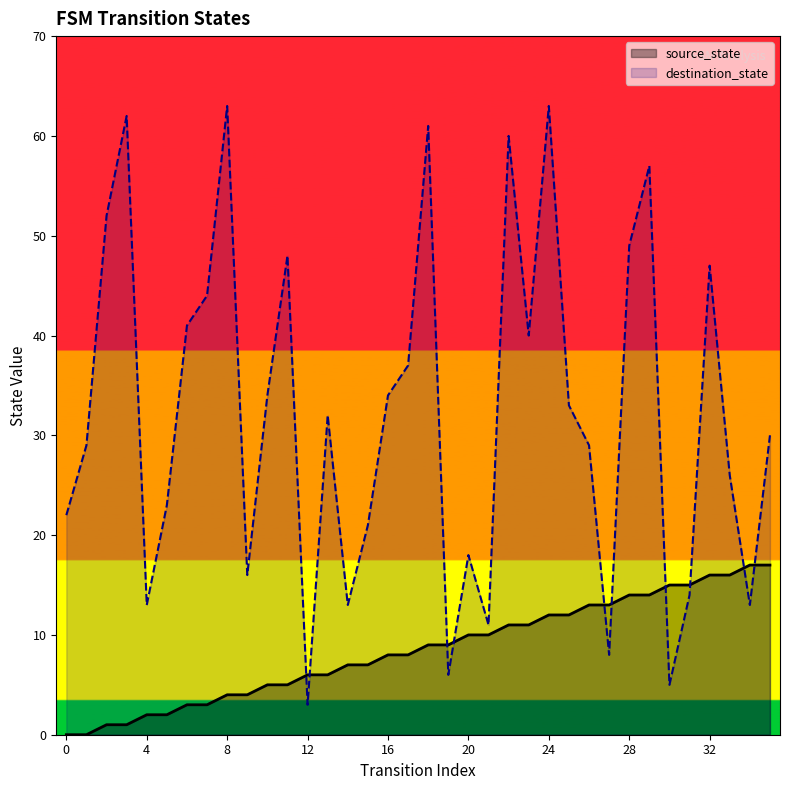

In destination_state, how many points are lower than both neighbors (excluding endpoints)?

10